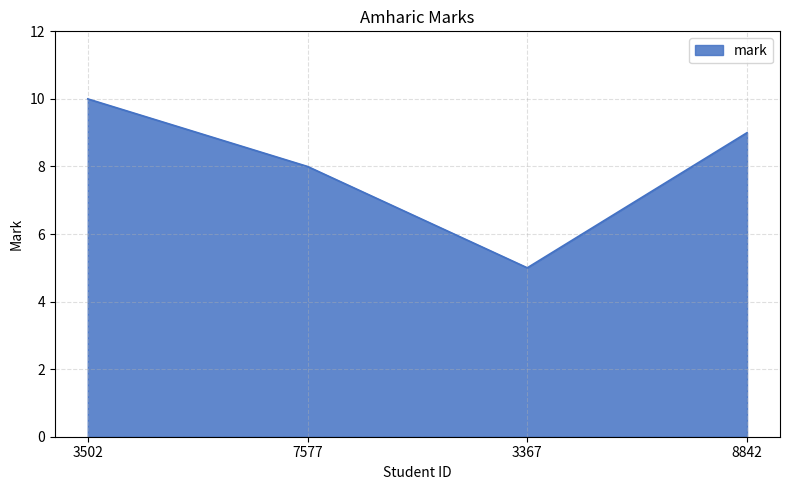

How many values are between 8 and 10?

3